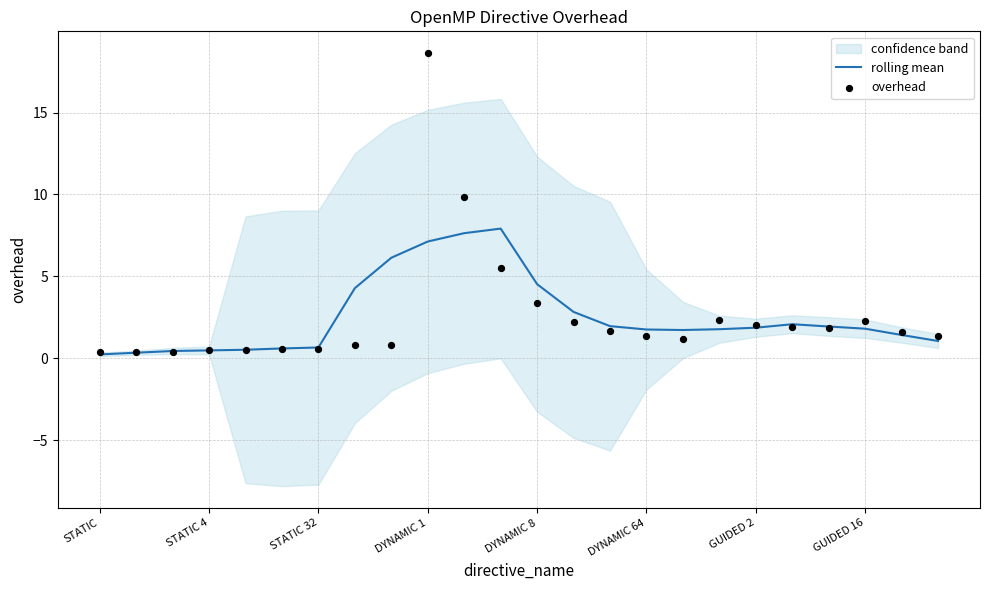

At how many categories does at least one series exceed 11?

1